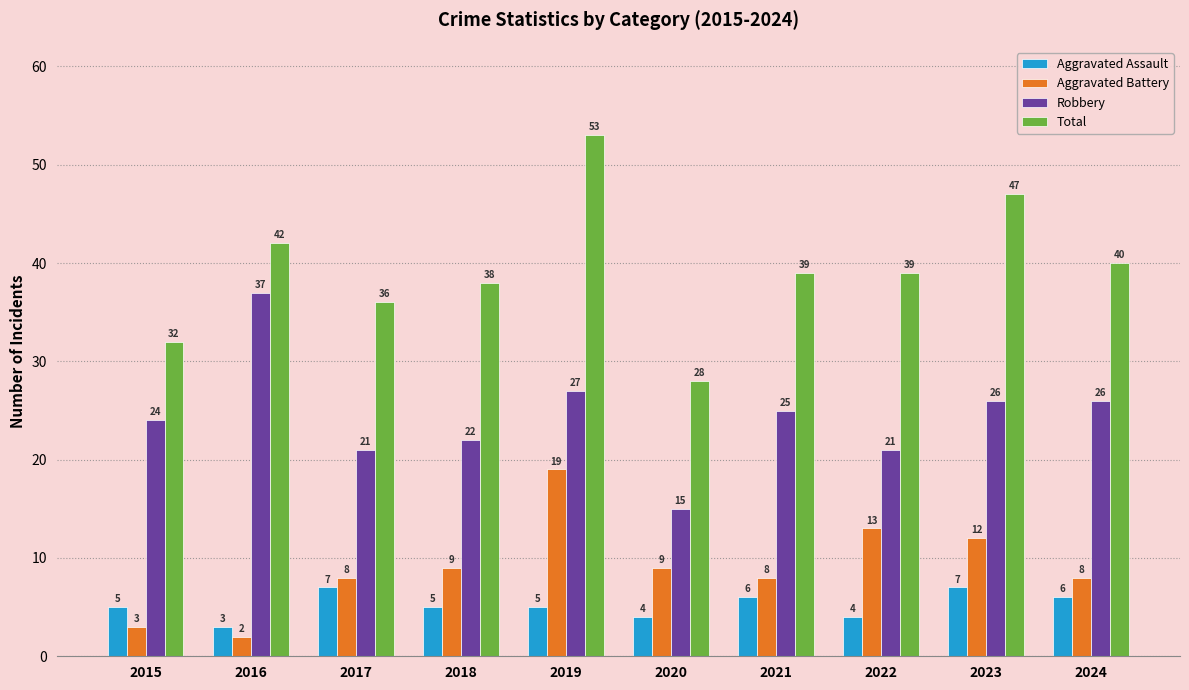

Which series changed the most between 2017 and 2021?

Robbery